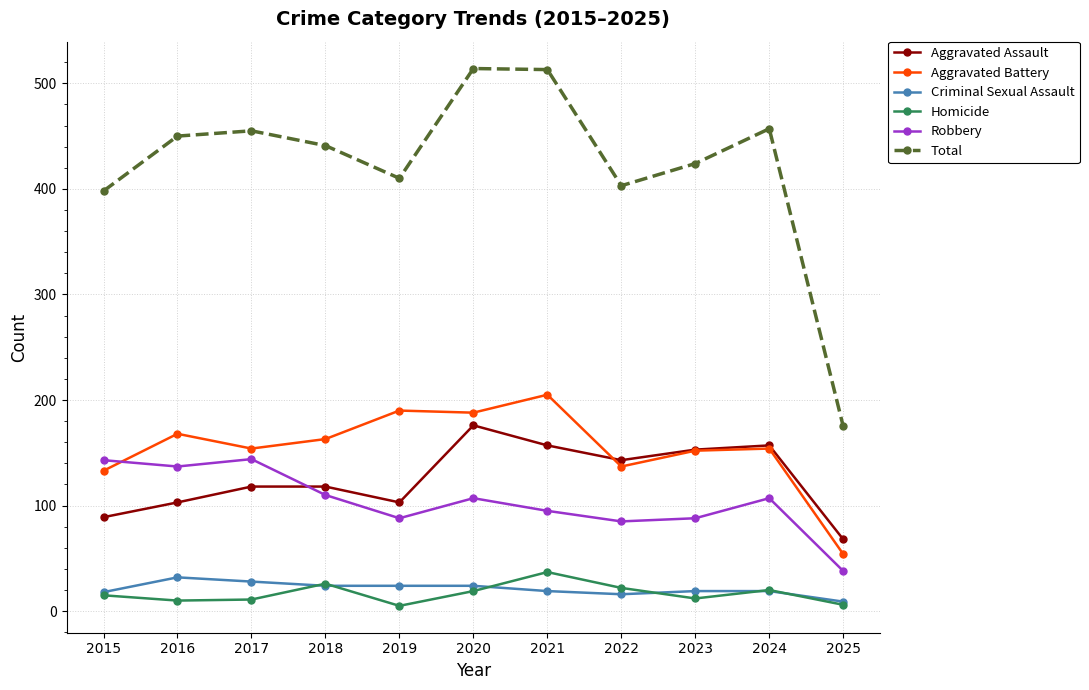

True or false: Aggravated Assault and Criminal Sexual Assault cross at least once.

False